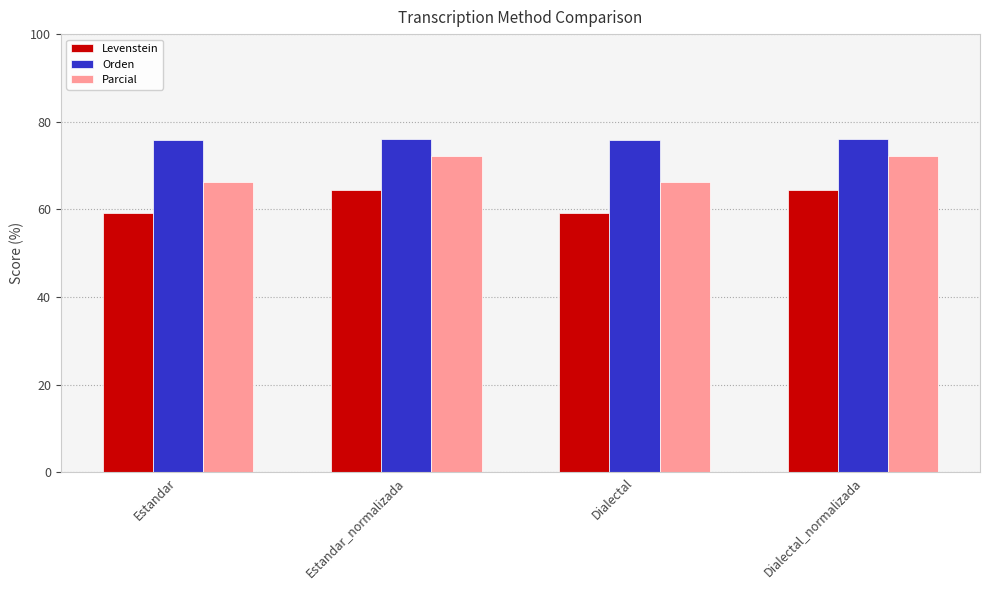

What is the difference between the Levenstein values at Estandar and Estandar_normalizada?

5.2